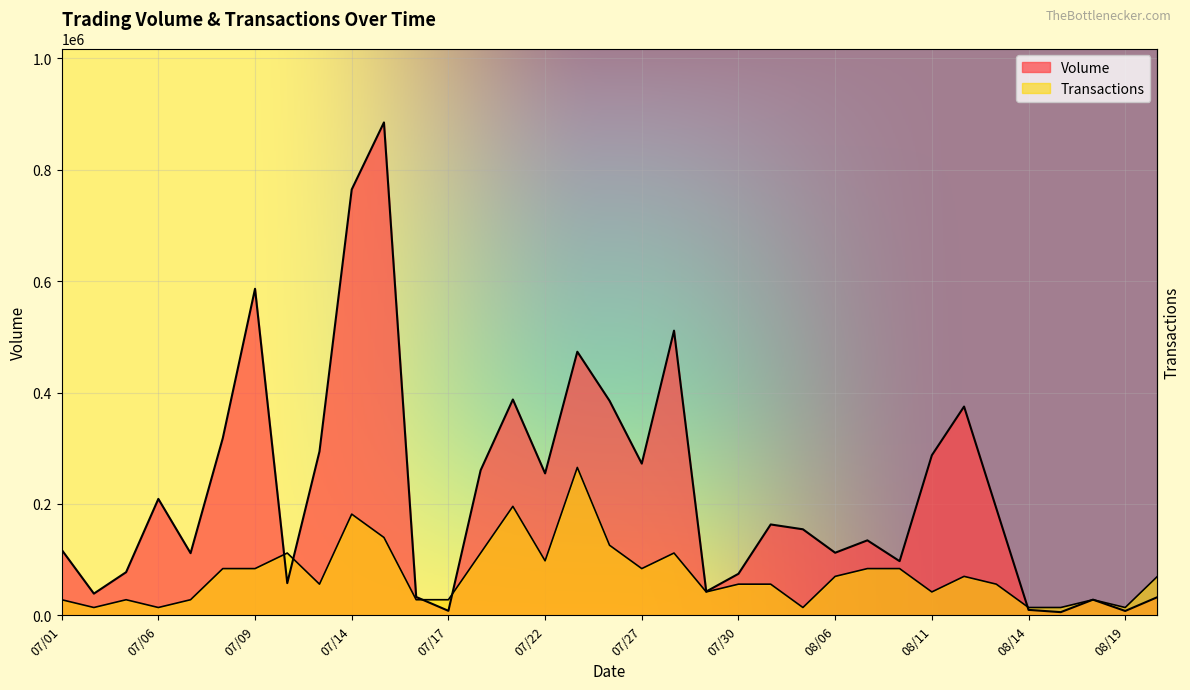

What is the difference between the maximum and minimum values in the Volume series?

879340.0